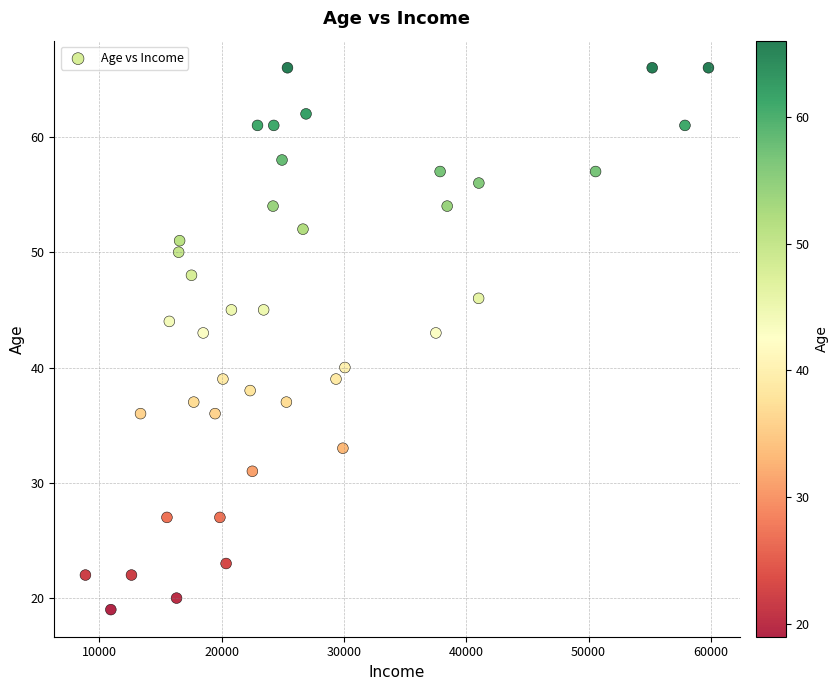

What is the range of Y values (max minus min)?

47